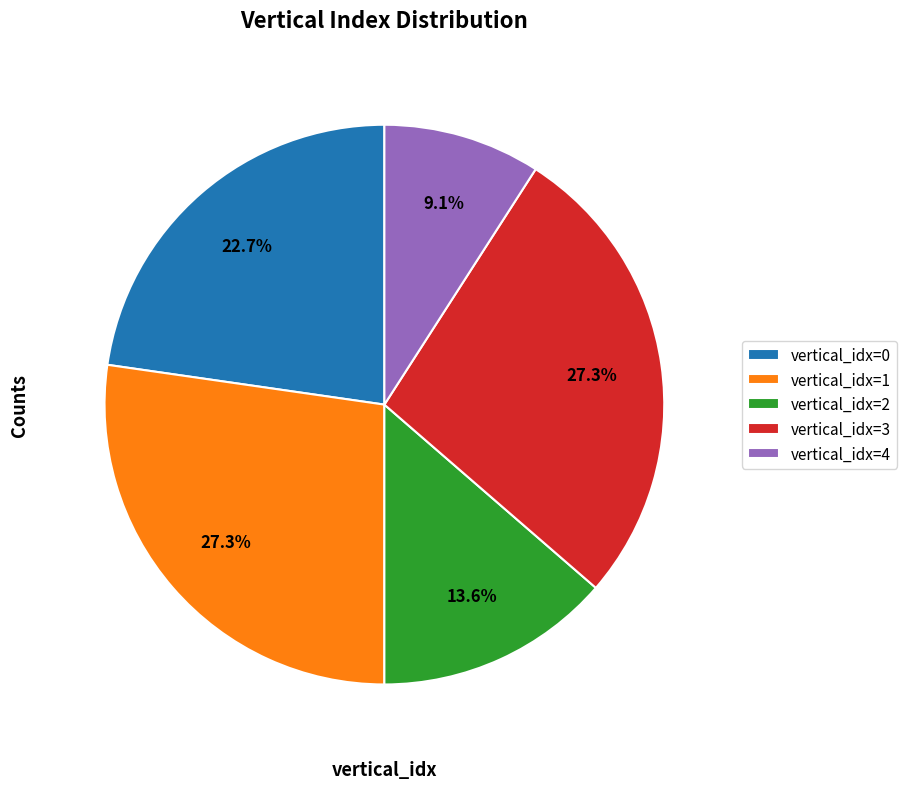

Is vertical_idx=3 the majority of the pie?

No